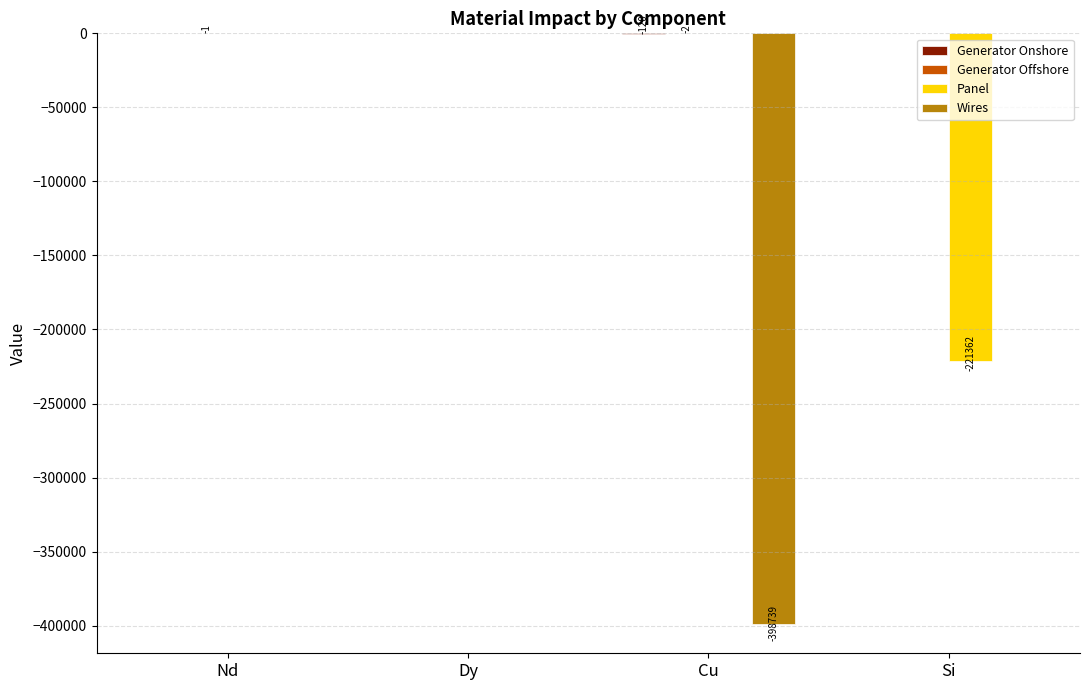

Between Dy and Si, which series saw the biggest shift?

Panel